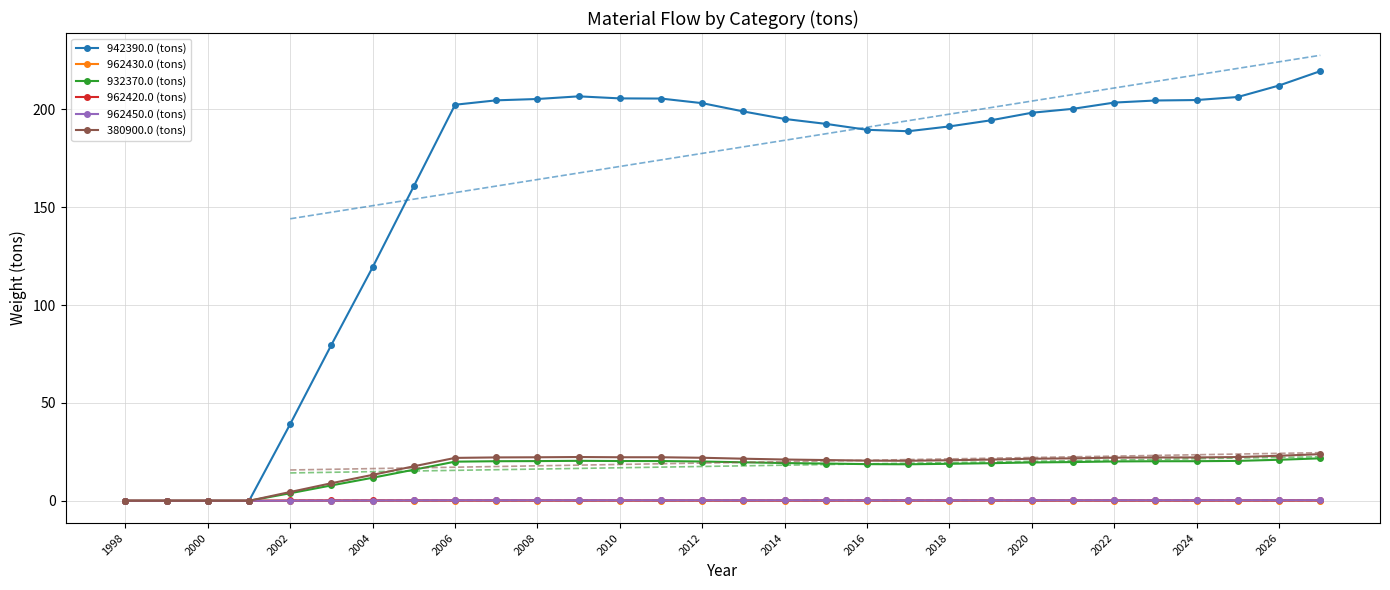

The value of 942390.0 (tons) at 2000 is -145.6. True or false?

False